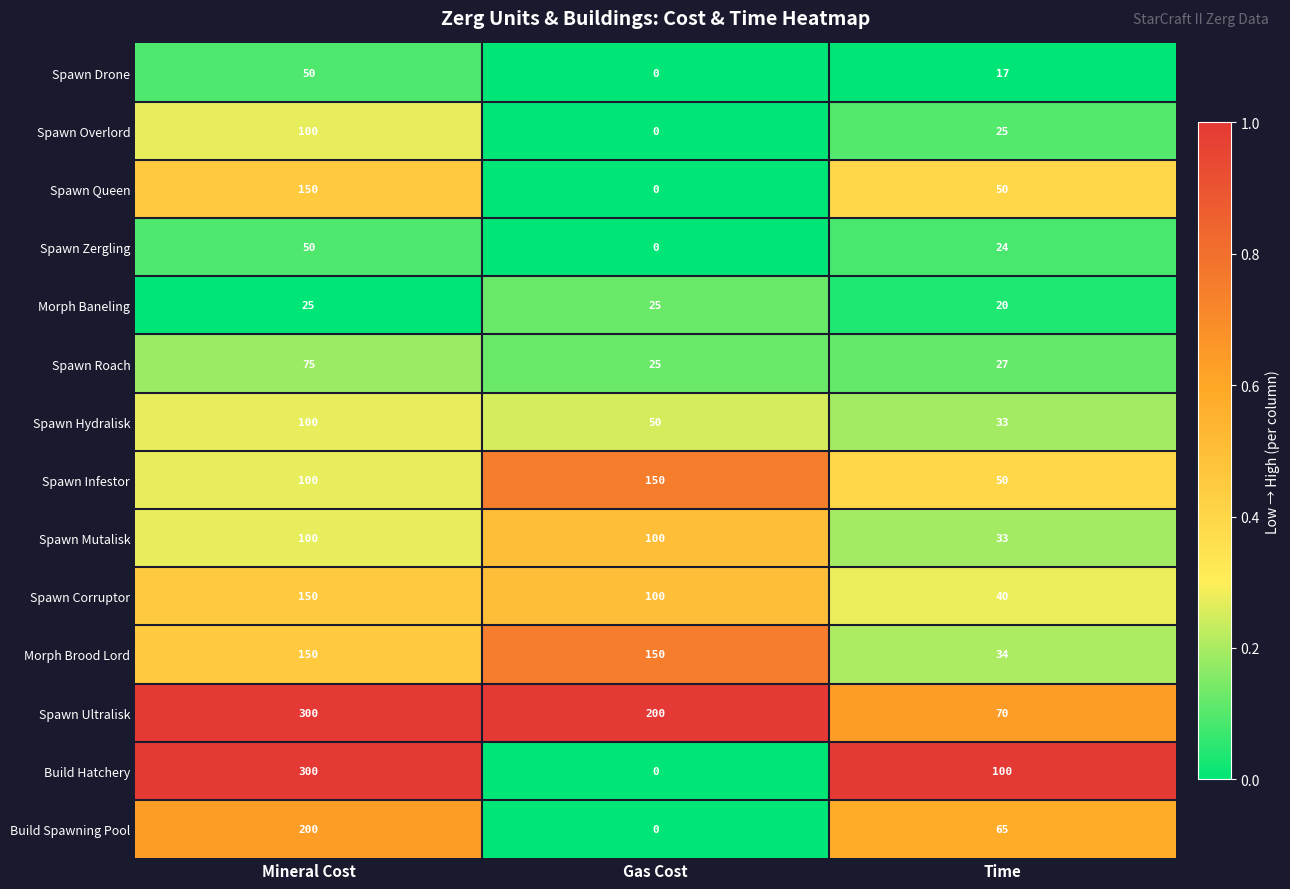

Rank the categories by Spawn Ultralisk value from lowest to highest.

Time, Gas Cost, Mineral Cost